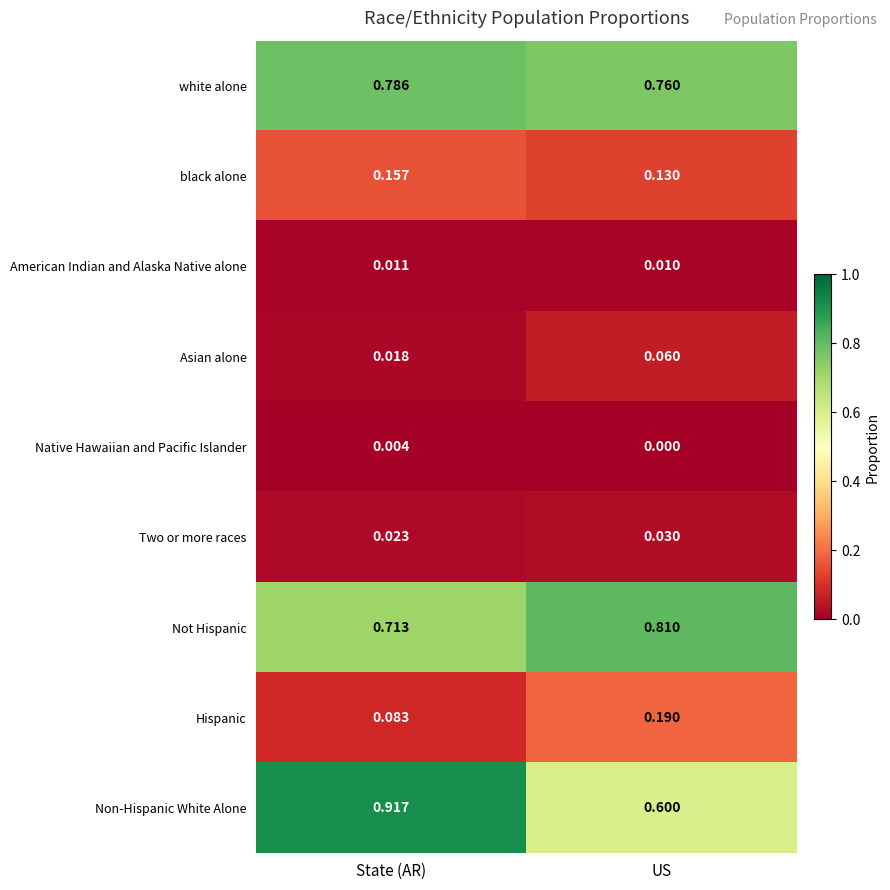

At which category is the sum across all series the highest?

State (AR)